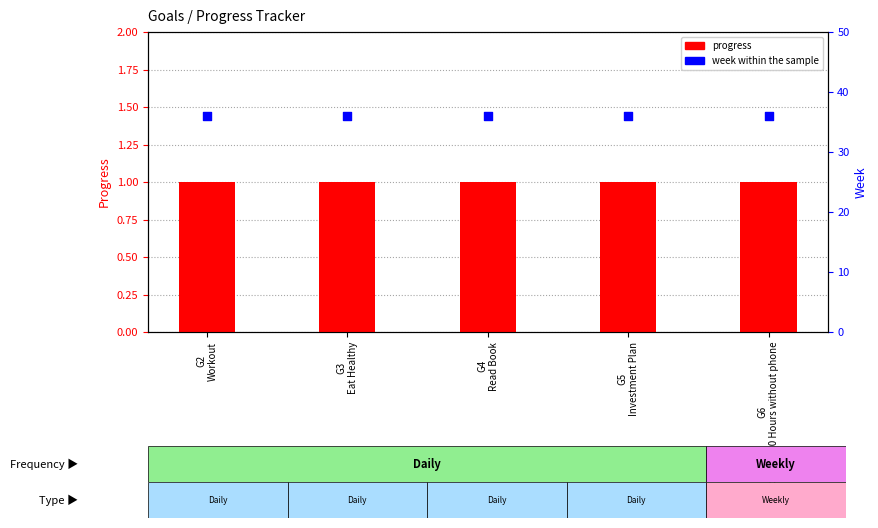

Which series reaches the maximum Y coordinate?

week within the sample